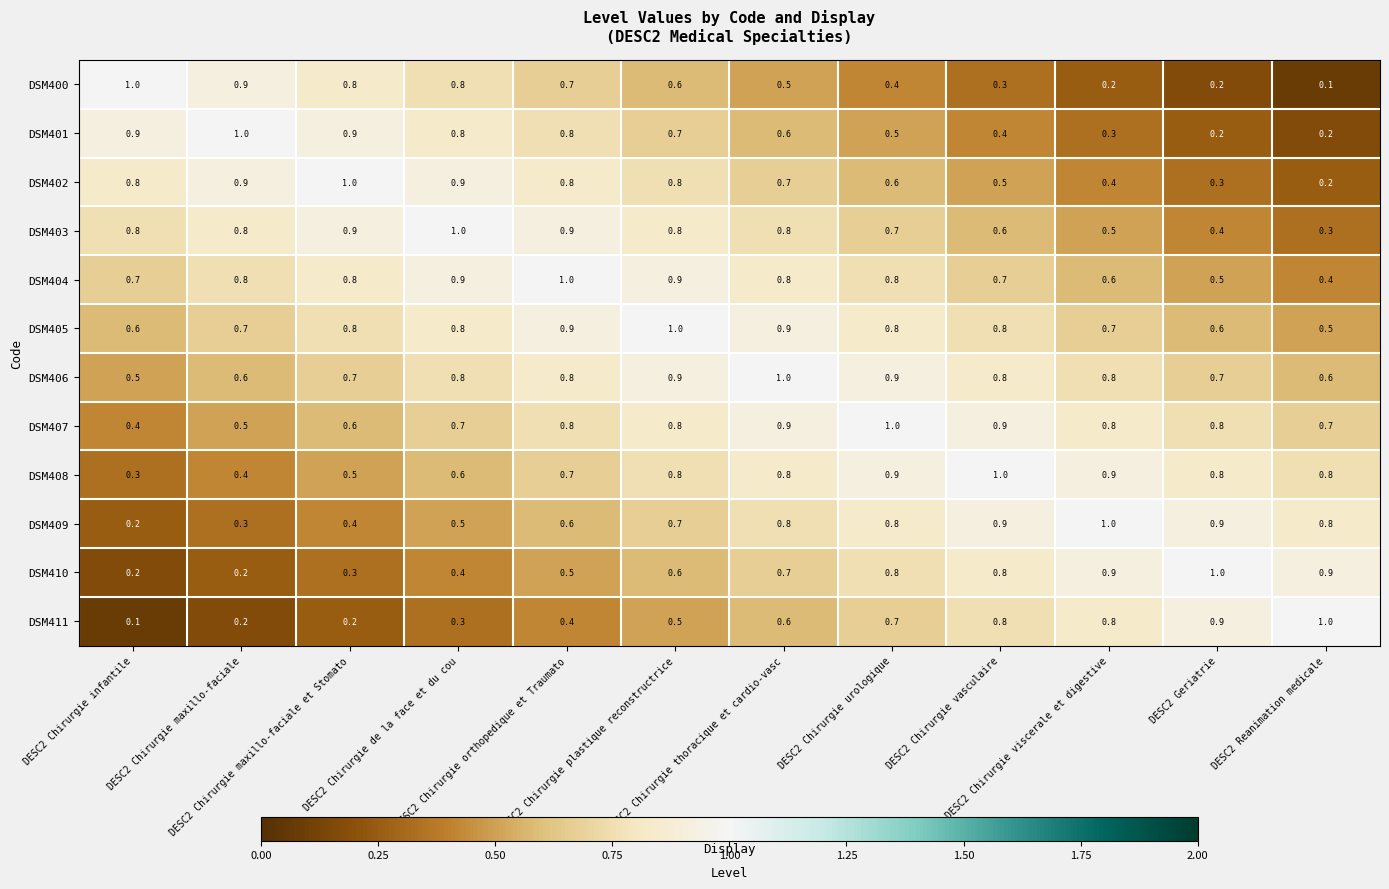

Count the DSM410 values in the range 0 to 1.

12